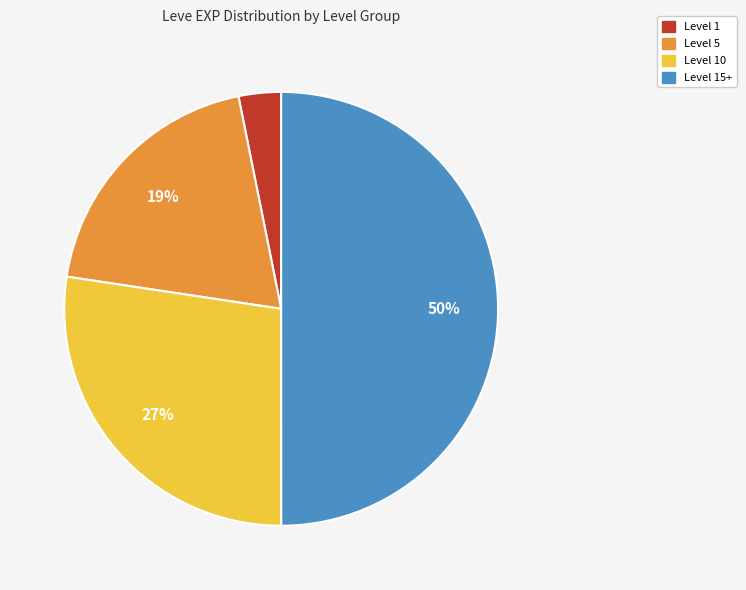

To the nearest percent, what is the difference between the largest and smallest slice percentages?

47%